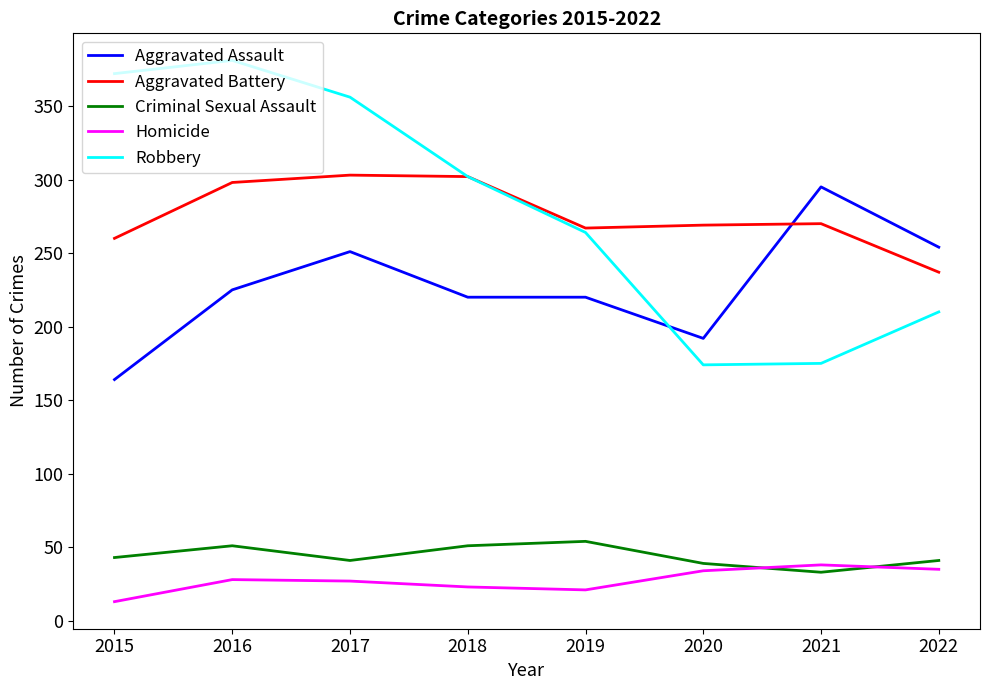

What is the minimum value shown in the chart?

13